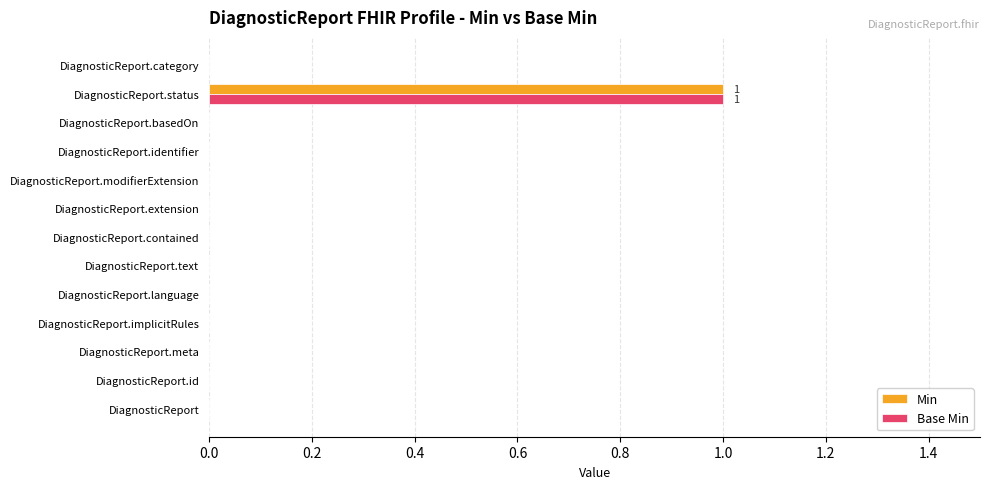

Count the Base Min values in the range 0 to 1.

13